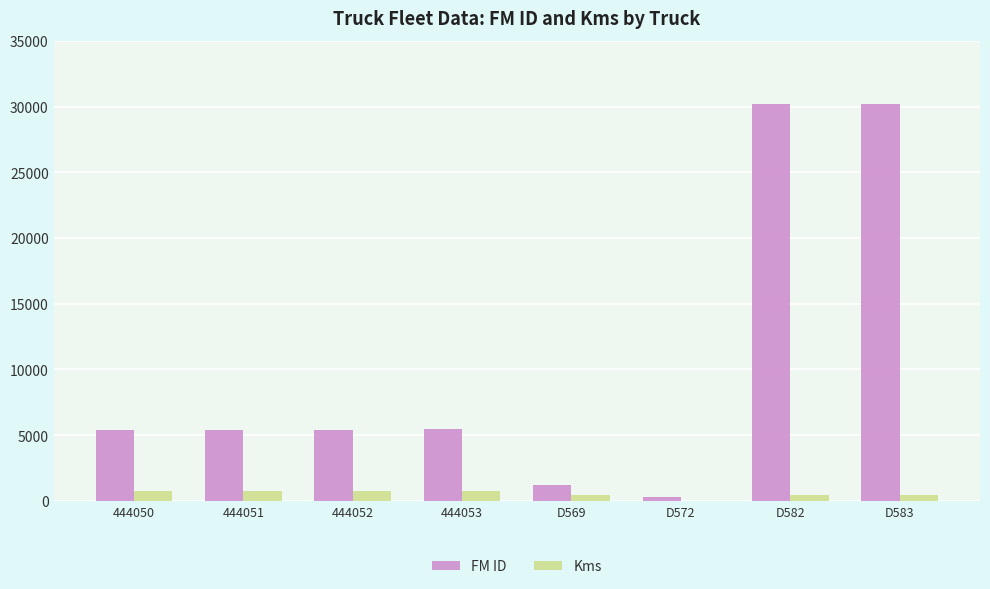

Is the value of Kms at 444053 greater than the value of FM ID at D583?

No